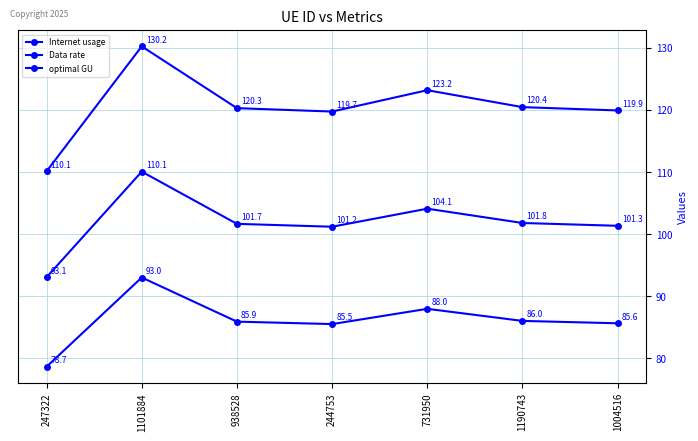

Is the value of Internet usage at 1004516 greater than the value of optimal GU at 1190743?

Yes